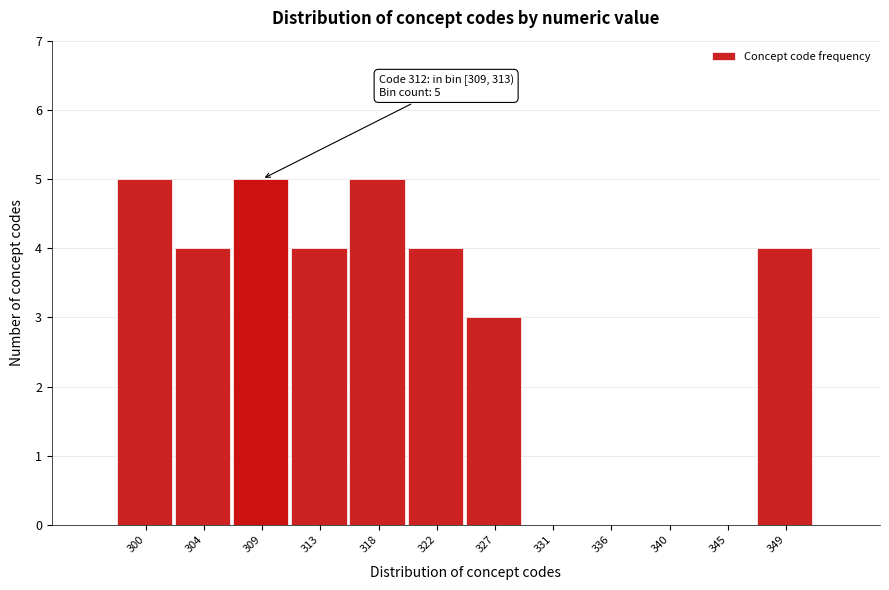

Reading right to left, extract all data points from this chart.

349=4	345=0	340=0	336=0	331=0	327=3	322=4	318=5	313=4	309=5	304=4	300=5